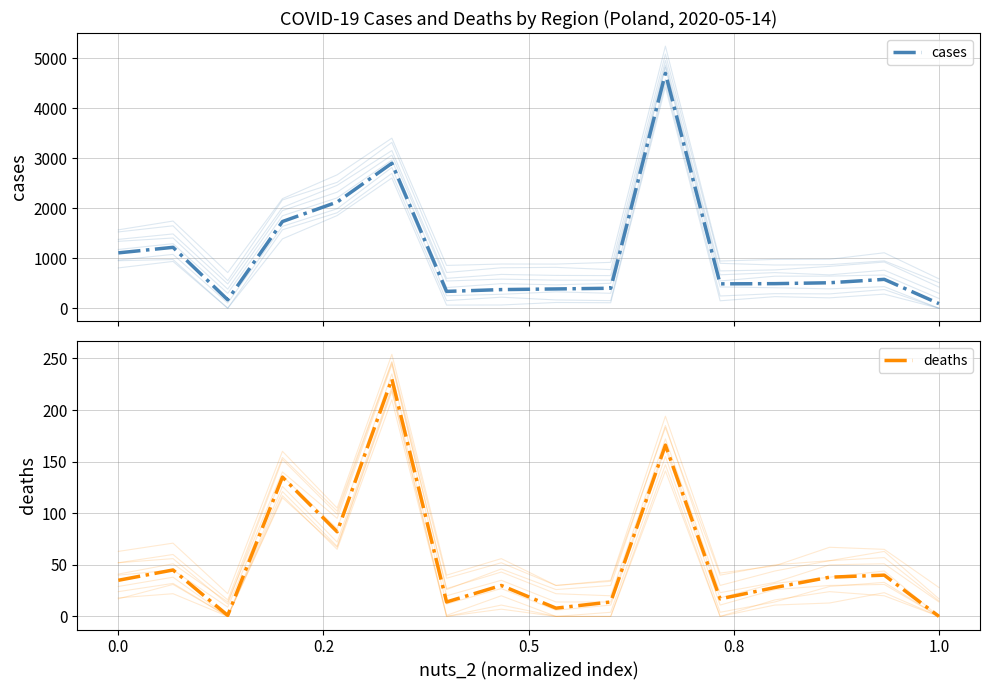

Which category has the highest value in the deaths series?

5